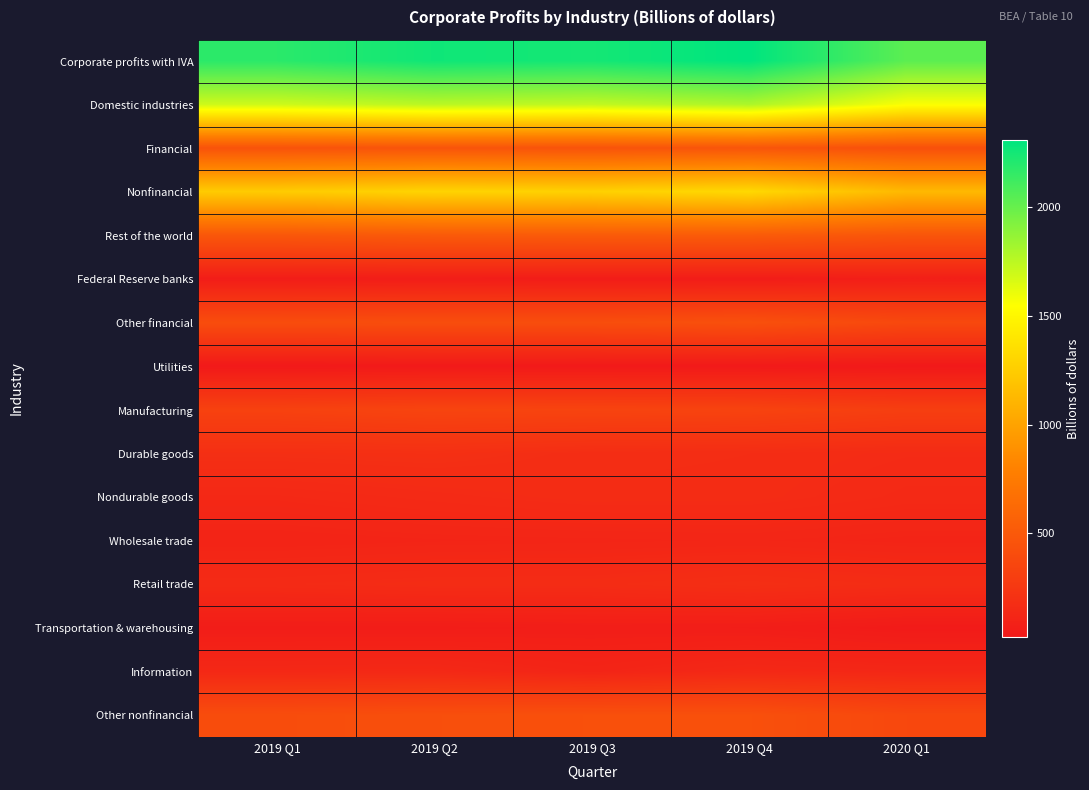

What is the greatest value displayed?

2311.3